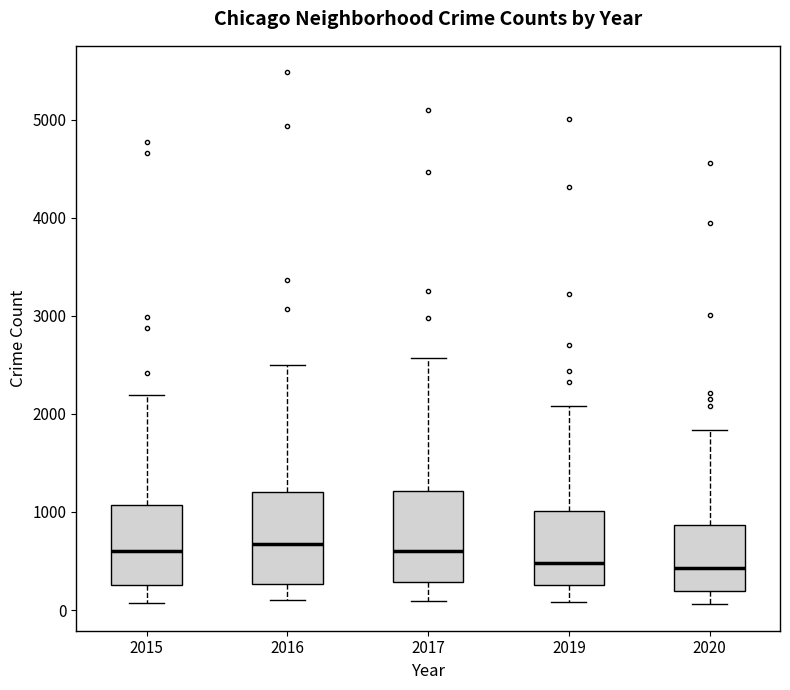

Reading left to right, transcribe this box plot: for each box, give where its median line is, the range the box spans, and where its two whiskers end, as read against the y-axis. The values are not printed on the chart, so give them approximately, as read against the axis.

2015: median 600, box 300 to 1100, whiskers 100 to 2200
2016: median 700, box 300 to 1200, whiskers 100 to 2500
2017: median 600, box 300 to 1200, whiskers 100 to 2600
2019: median 500, box 300 to 1000, whiskers 100 to 2100
2020: median 400, box 200 to 900, whiskers 100 to 1800